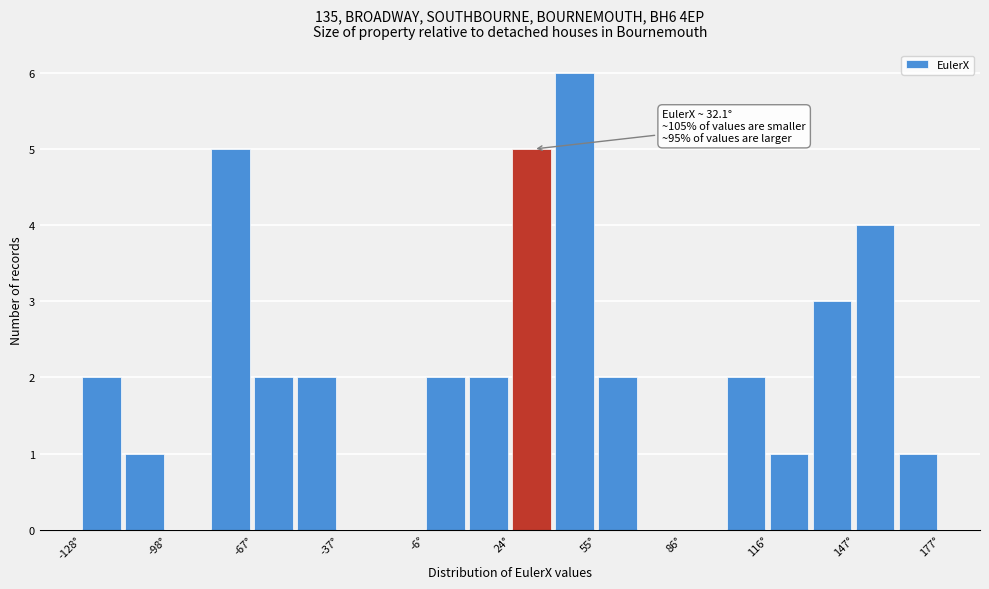

Around what value on the x-axis is the tallest bar? Give the approximate position of its centre, as read against the axis.

45